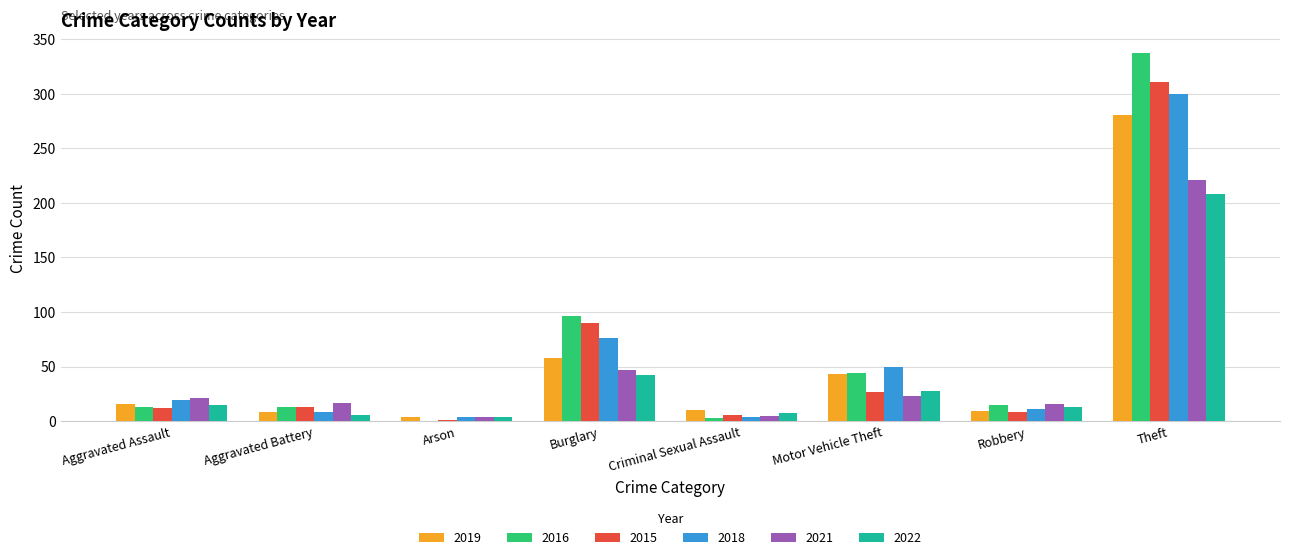

Is it true that 2018 equals 30 at Aggravated Assault?

False